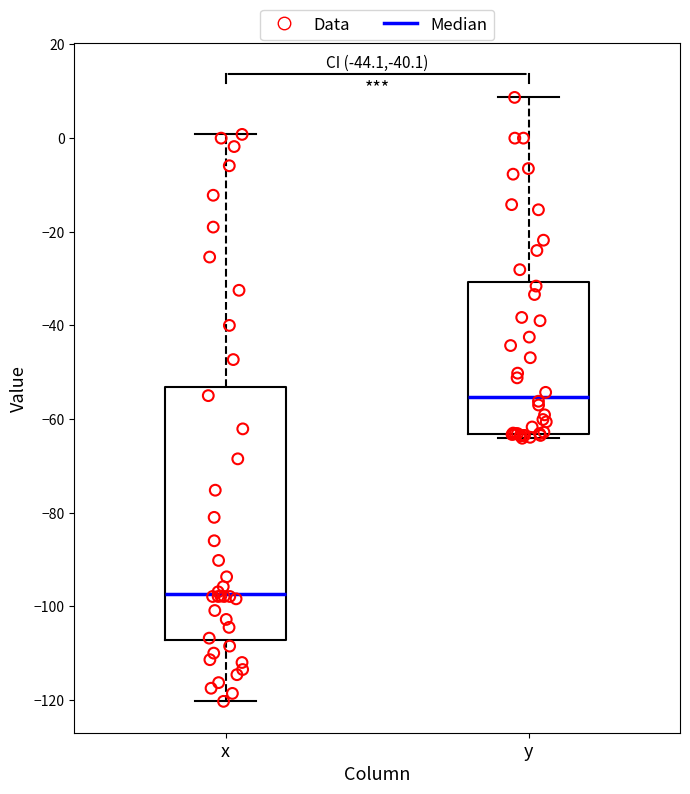

Which box has the lowest median line?

x